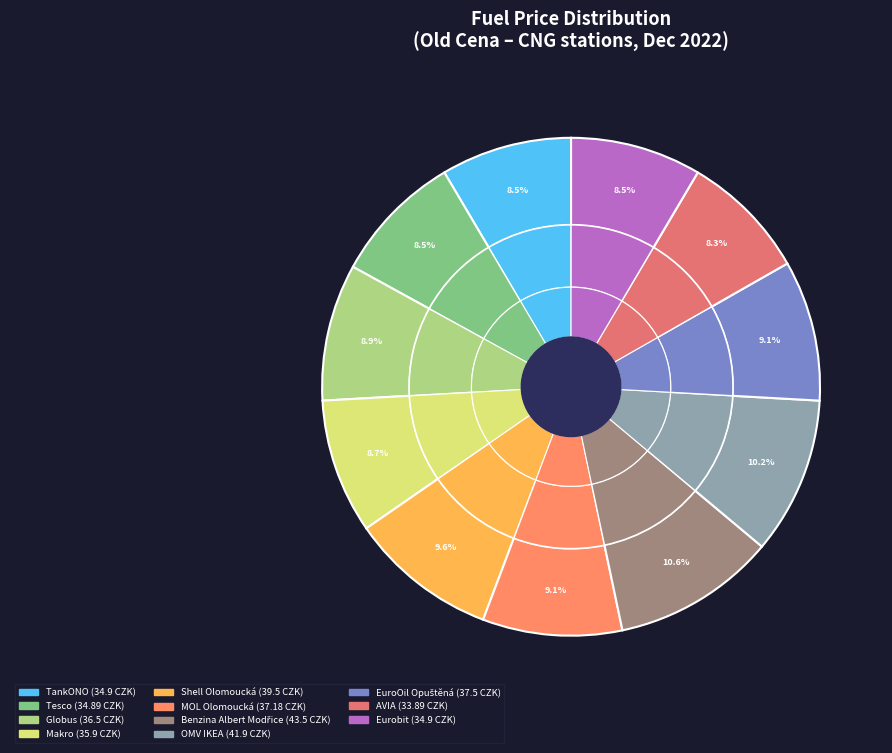

Does any single category account for the majority?

No